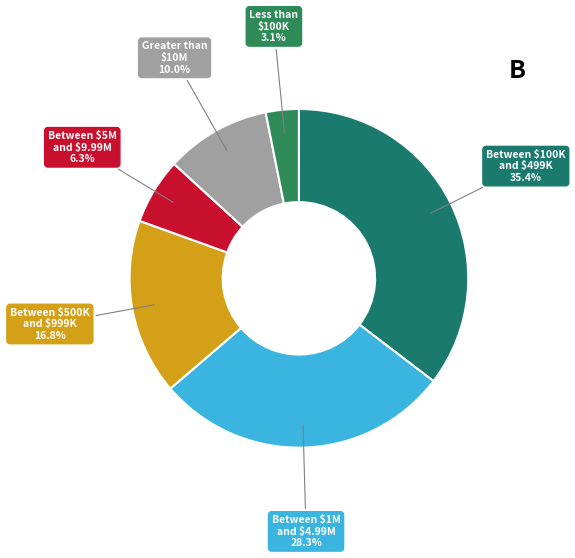

To the nearest percent, what is the difference between the largest and smallest slice percentages?

32%